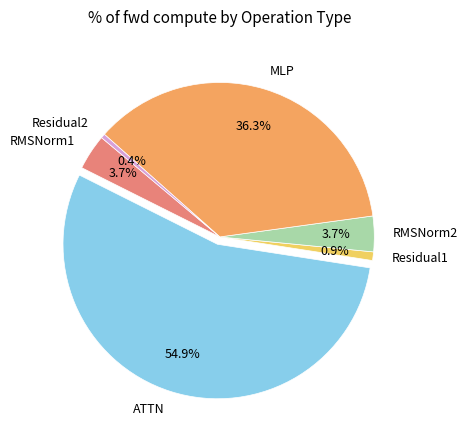

Is there any slice that represents more than half of the pie?

Yes